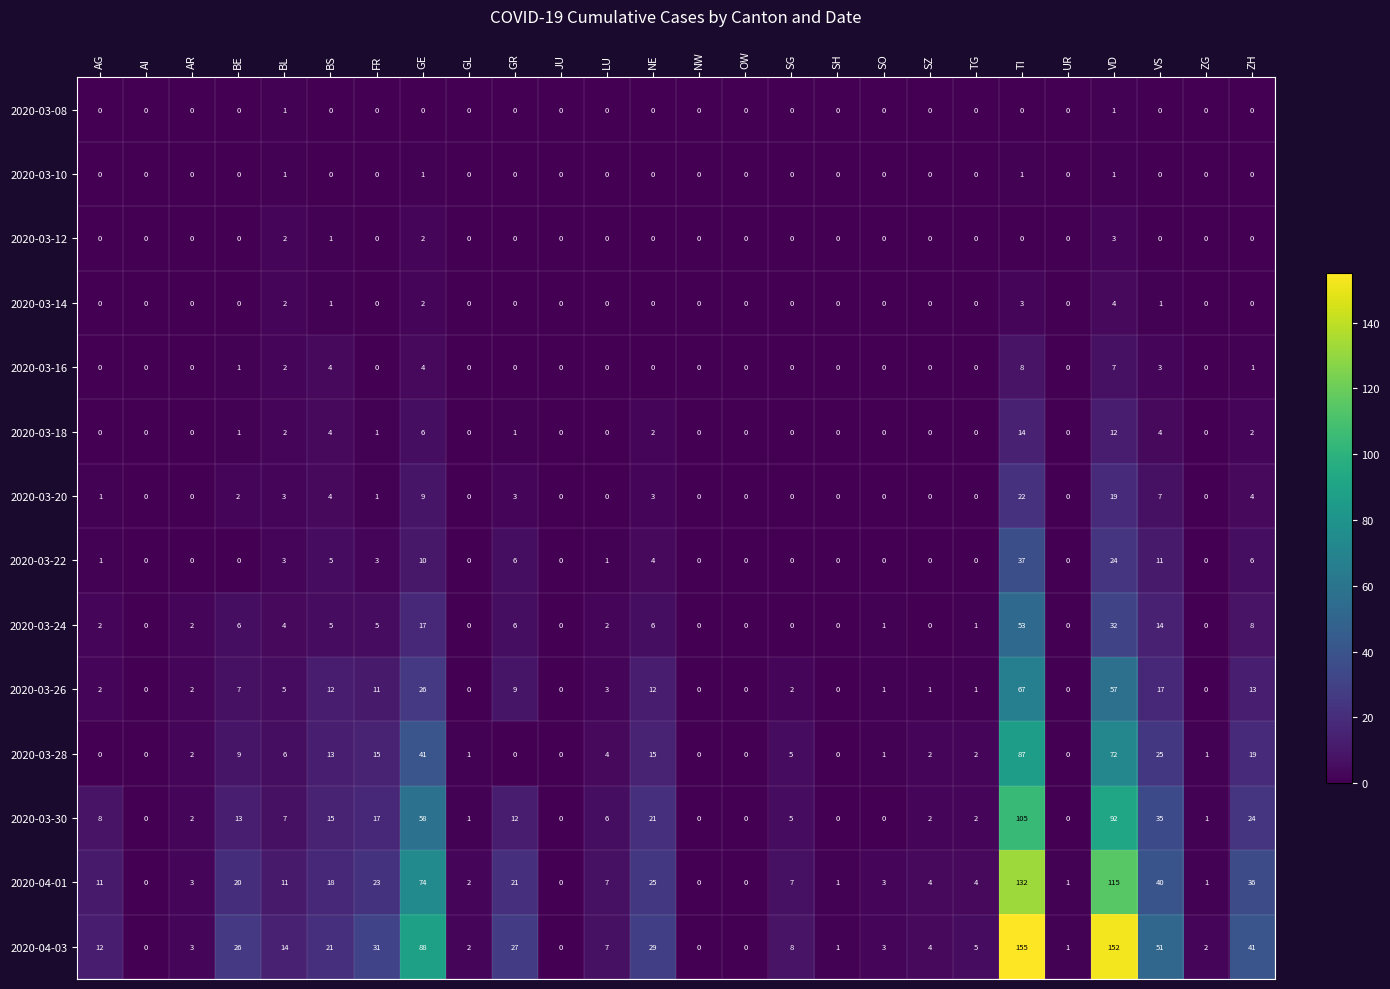

What is the difference between the highest and lowest values at SO?

3